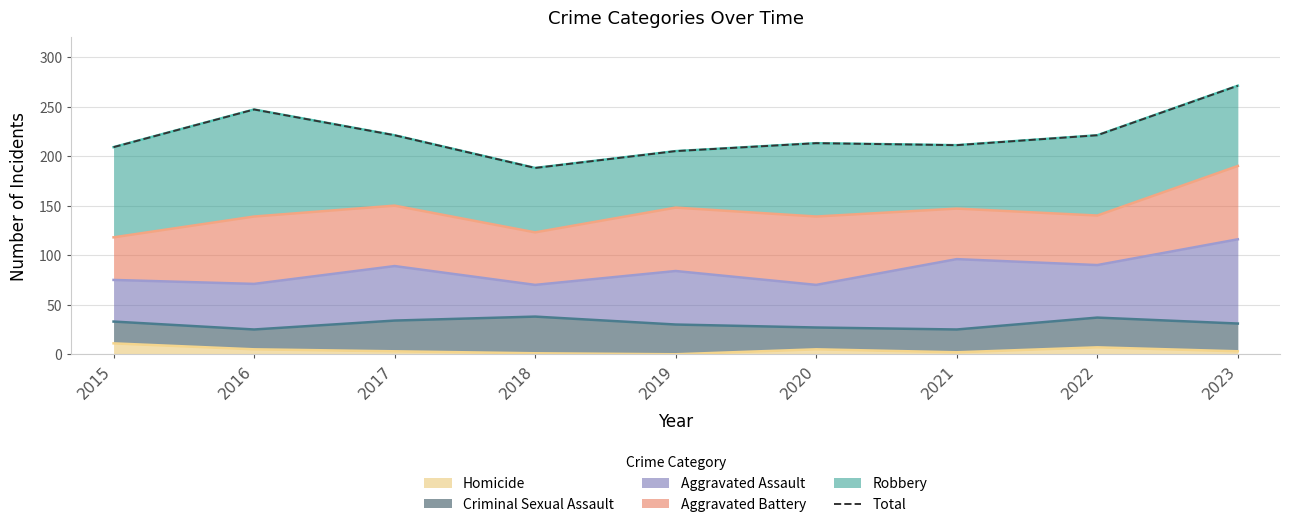

How many values are below 213?

4